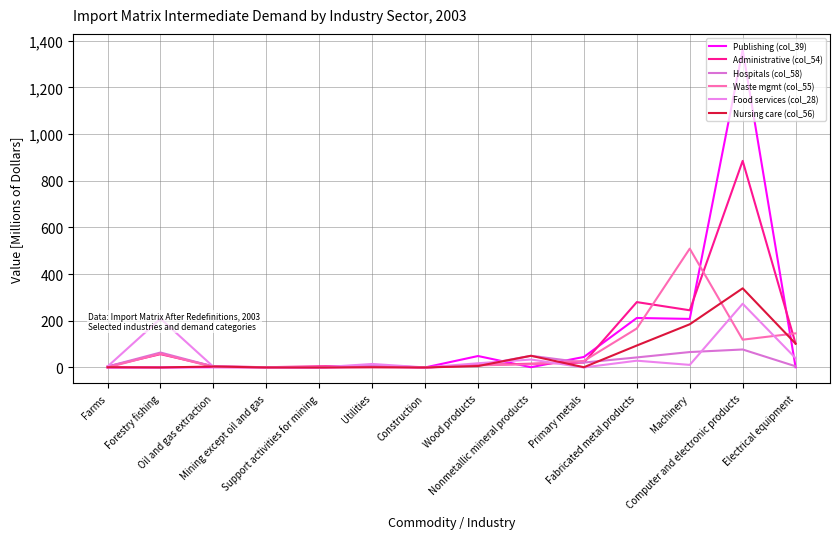

Between Support activities for mining and Computer and electronic products, which series saw the biggest shift?

Publishing (col_39)